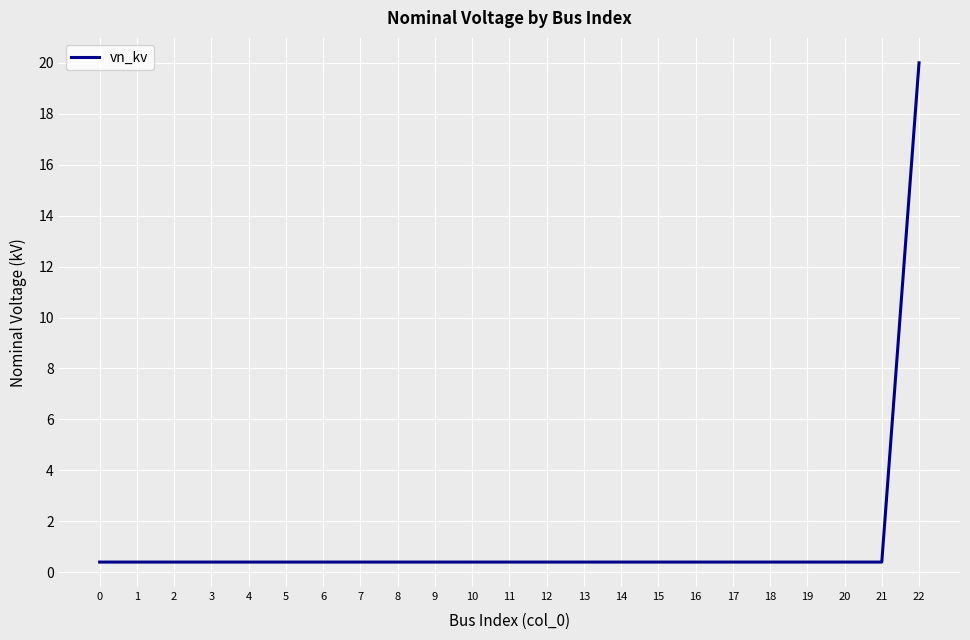

Read the value at 2.

0.4